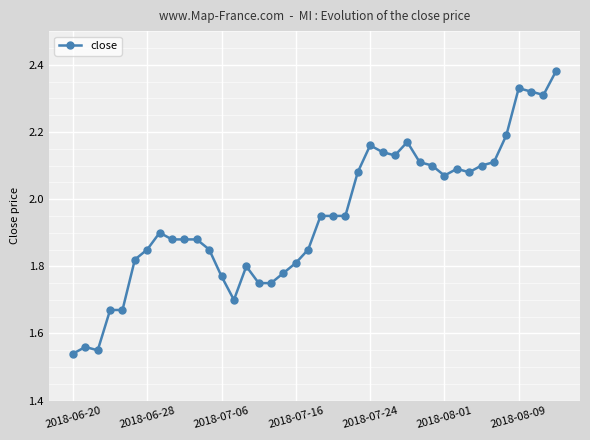

True or false: there are more than 2 points higher than both neighbors.

True